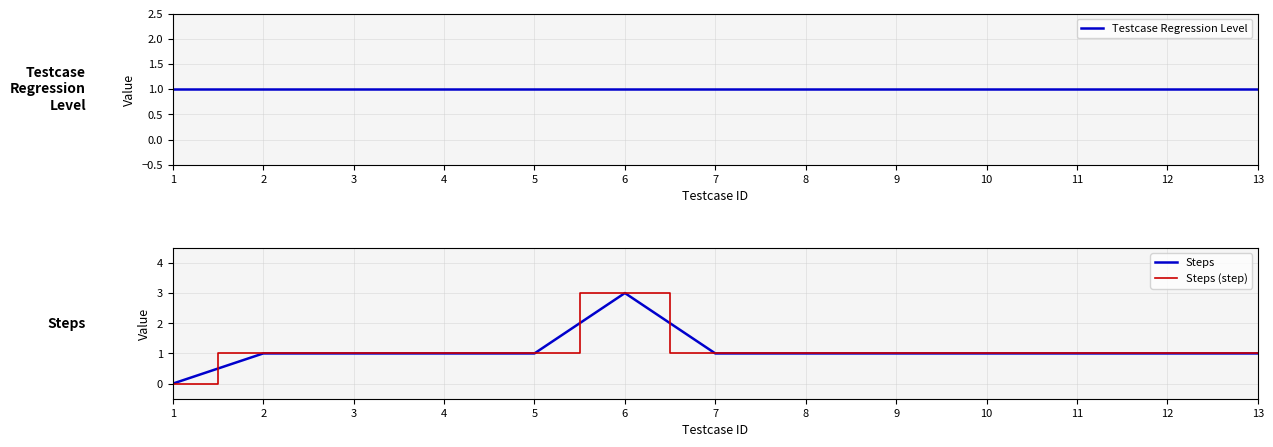

Which series has the largest range (max minus min)?

Steps